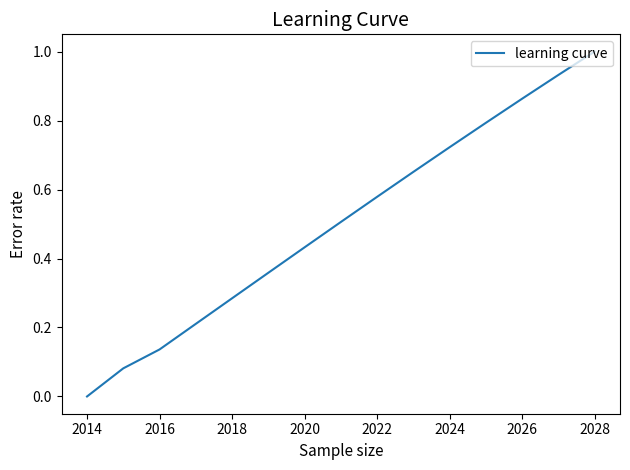

What is the greatest value displayed?

1.0